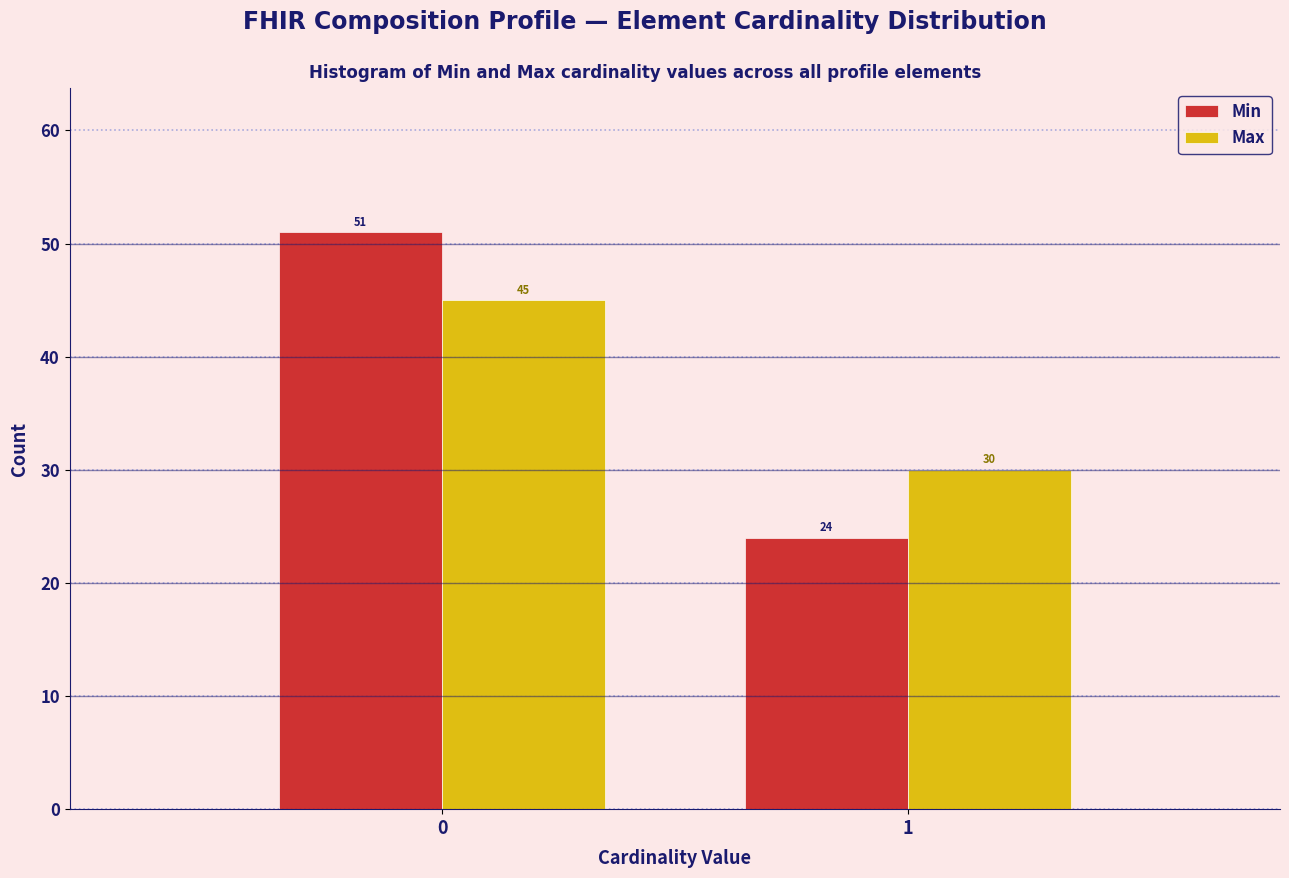

Reading right to left, extract all data points from this chart.

Min: 1=24	0=51
Max: 1=30	0=45